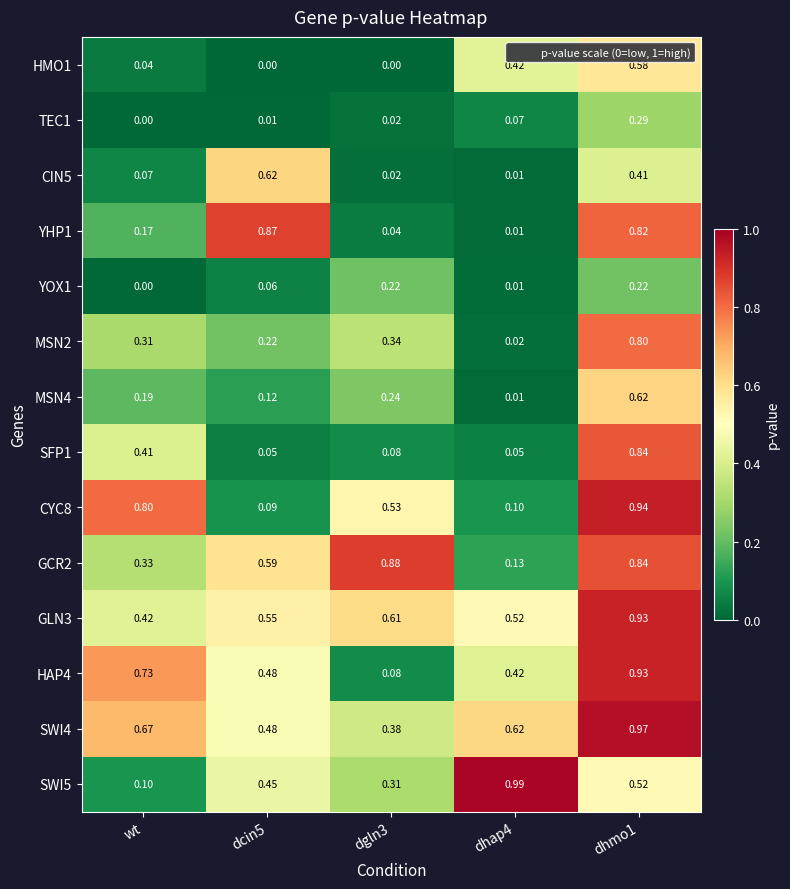

At which label is YOX1 closest to 0?

wt